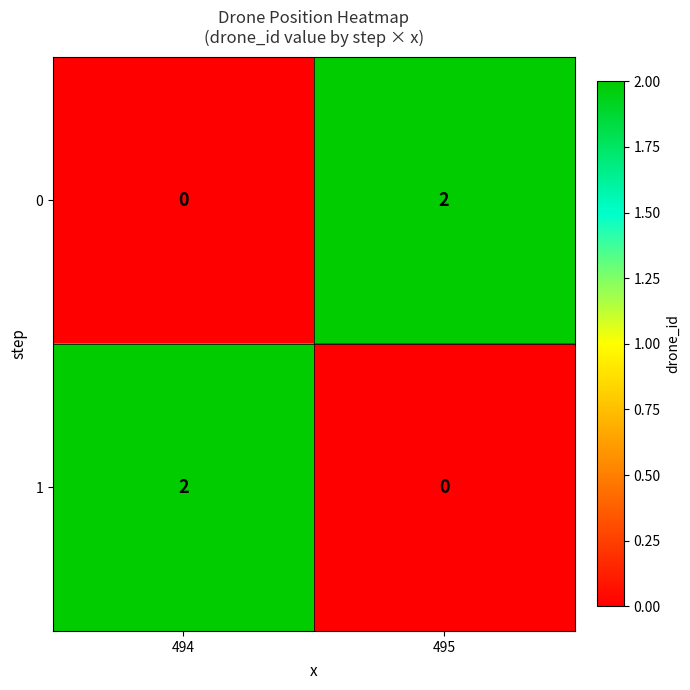

Is it true that 0 equals 2 at 495?

True